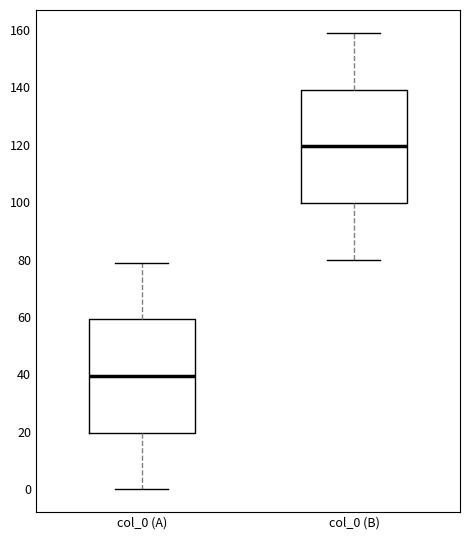

Reading left to right, transcribe this box plot: for each box, give where its median line is, the range the box spans, and where its two whiskers end, as read against the y-axis. The values are not printed on the chart, so give them approximately, as read against the axis.

col_0 (A): median 40, box 20 to 60, whiskers 0 to 80
col_0 (B): median 120, box 100 to 140, whiskers 80 to 160